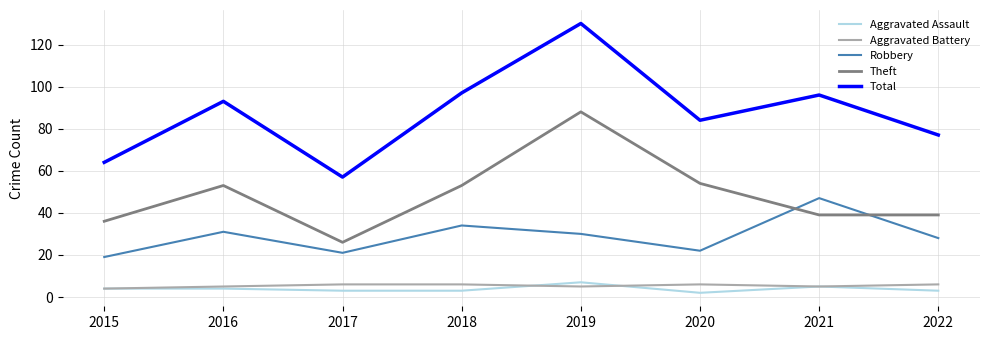

Reading left to right, list all the values displayed in this chart.

Aggravated Assault: 4	4	3	3	7	2	5	3
Aggravated Battery: 4	5	6	6	5	6	5	6
Robbery: 19	31	21	34	30	22	47	28
Theft: 36	53	26	53	88	54	39	39
Total: 64	93	57	97	130	84	96	77